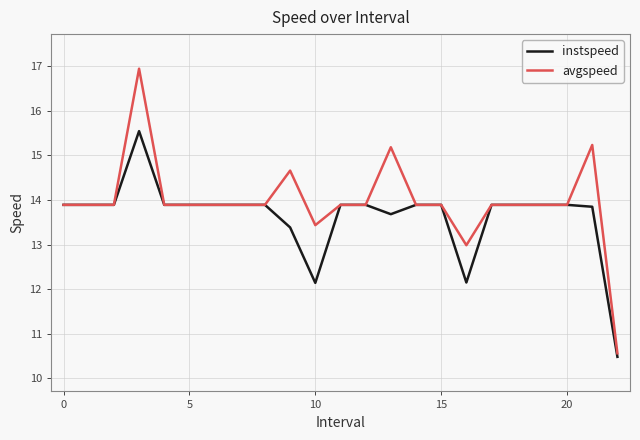

What are all the series names shown in the legend?

instspeed, avgspeed